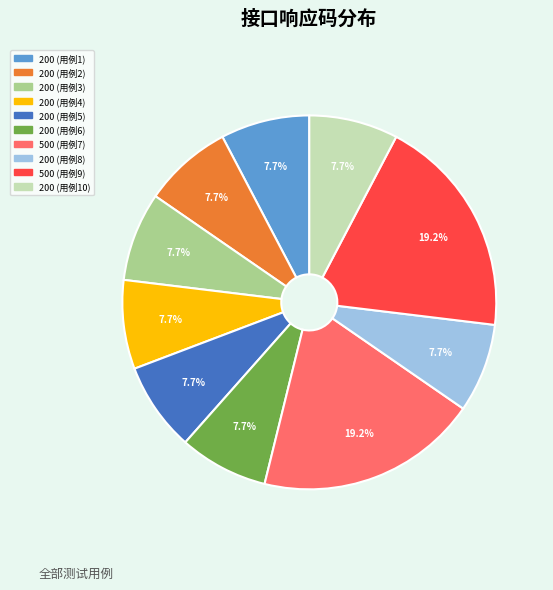

How many slices are in this pie chart?

10